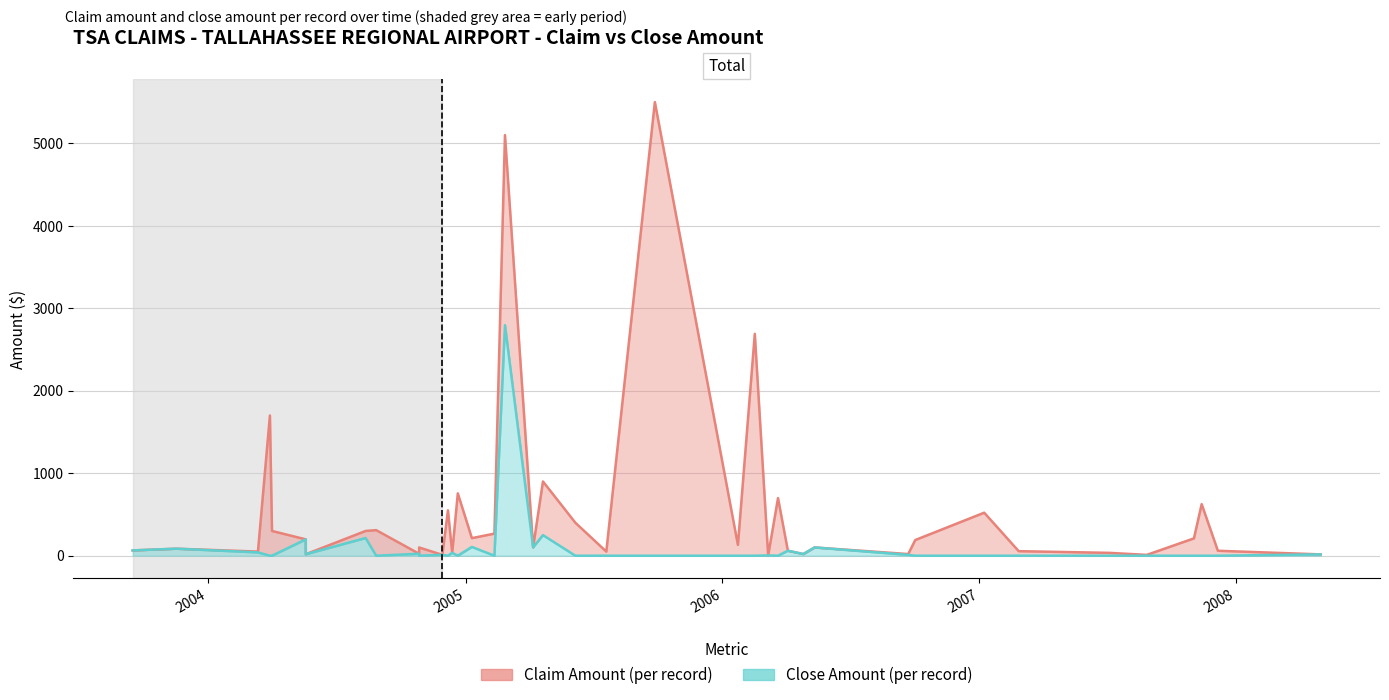

What is the label of the 14th point from the left?

2004-12-13